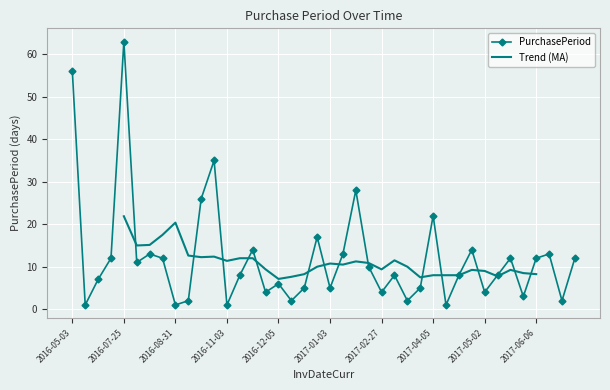

What is the average value?

12